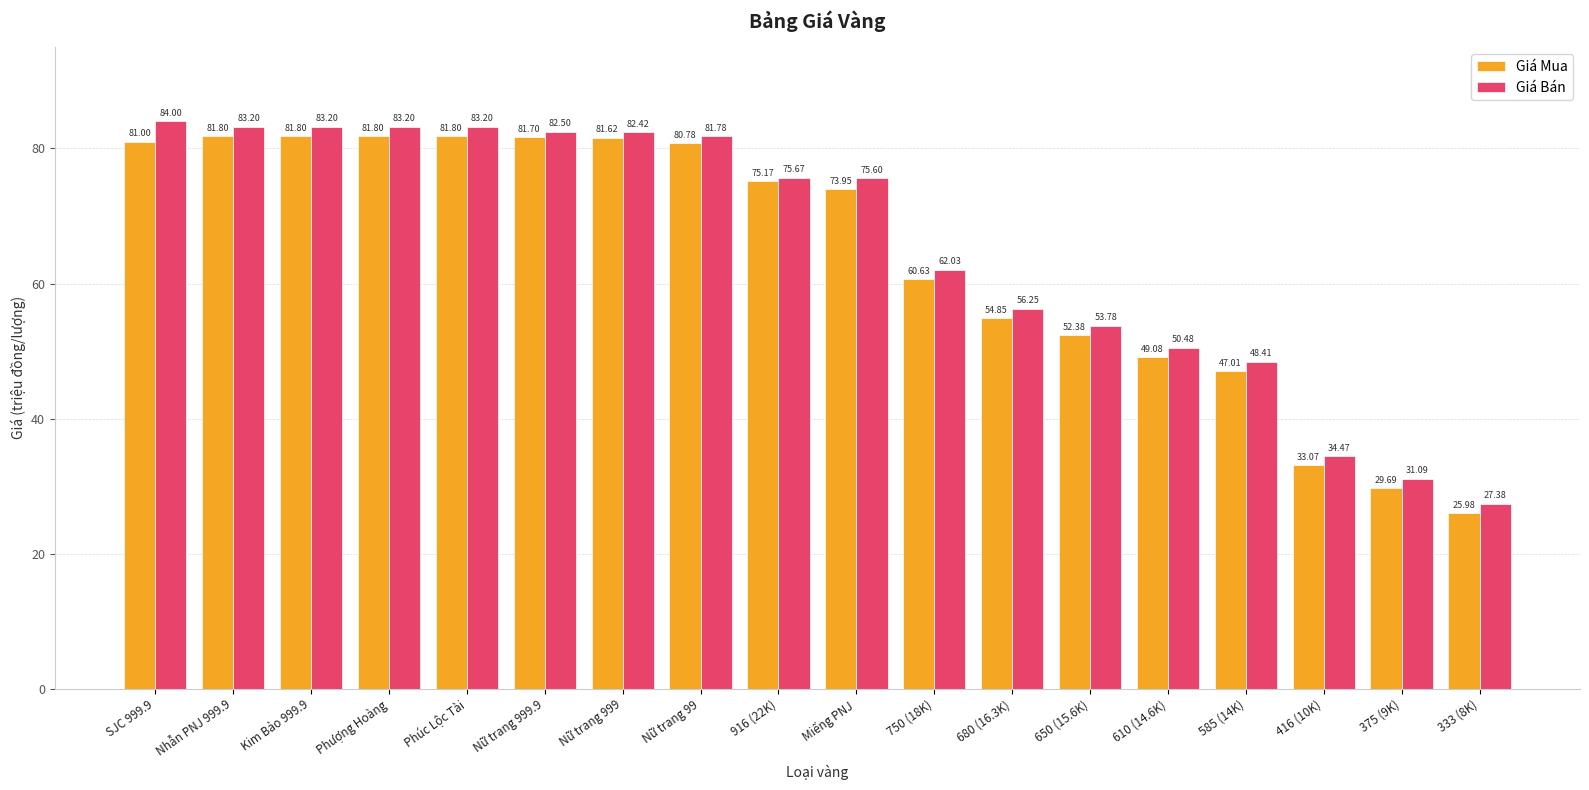

List the series in order of their peak value, lowest first.

Giá Mua, Giá Bán